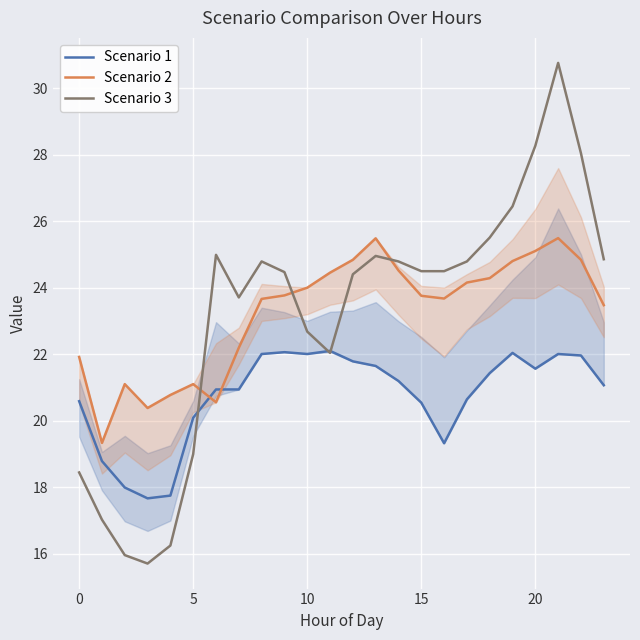

Reading left to right, extract all data points from this chart.

Scenario 1: 20.6	18.8	18.0	17.7	17.8	20.1	20.9	20.9	22.0	22.1	22.0	22.1	21.8	21.7	21.2	20.5	19.3	20.6	21.4	22.0	21.6	22.0	22.0	21.1
Scenario 2: 21.9	19.3	21.1	20.4	20.8	21.1	20.6	22.2	23.7	23.8	24.0	24.5	24.8	25.5	24.5	23.8	23.7	24.2	24.3	24.8	25.1	25.5	24.8	23.5
Scenario 3: 18.4	17.0	16.0	15.7	16.2	19.0	25.0	23.7	24.8	24.5	22.7	22.0	24.4	25.0	24.8	24.5	24.5	24.8	25.5	26.5	28.3	30.8	28.0	24.9